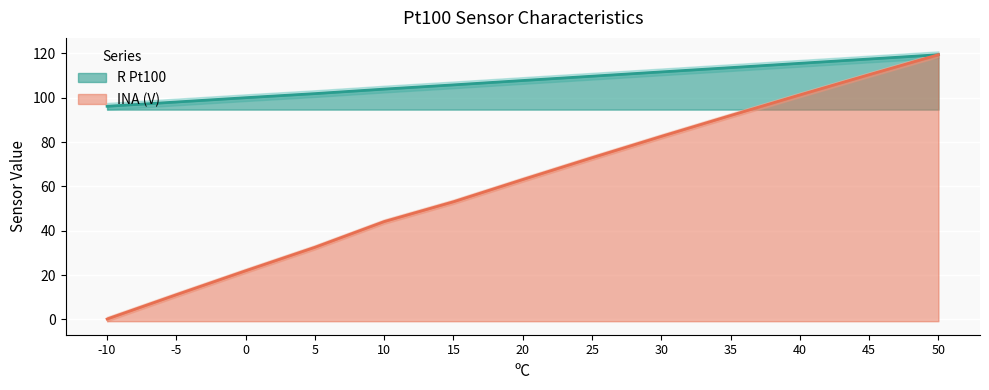

True or false: INA (V) has more than 0 interior local peaks.

False